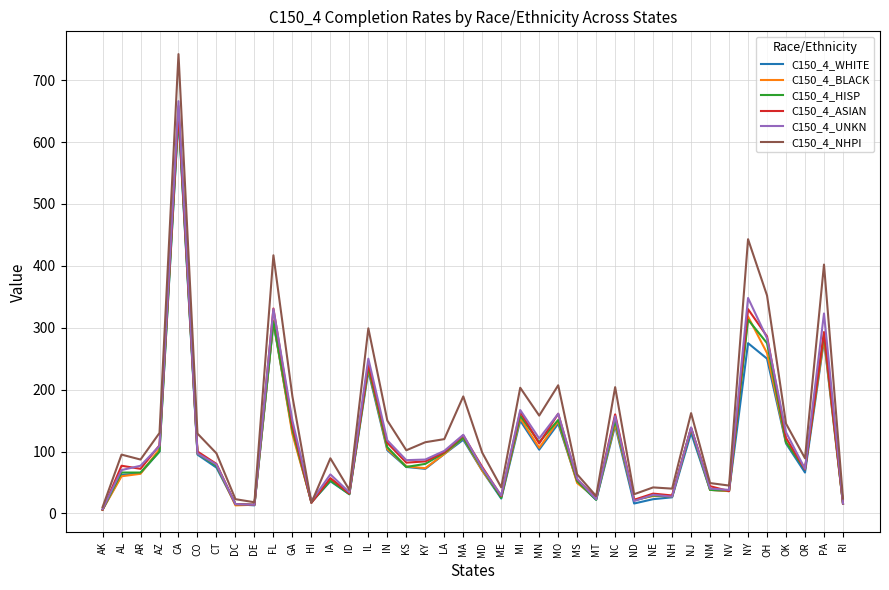

Which series has the widest spread of values?

C150_4_NHPI